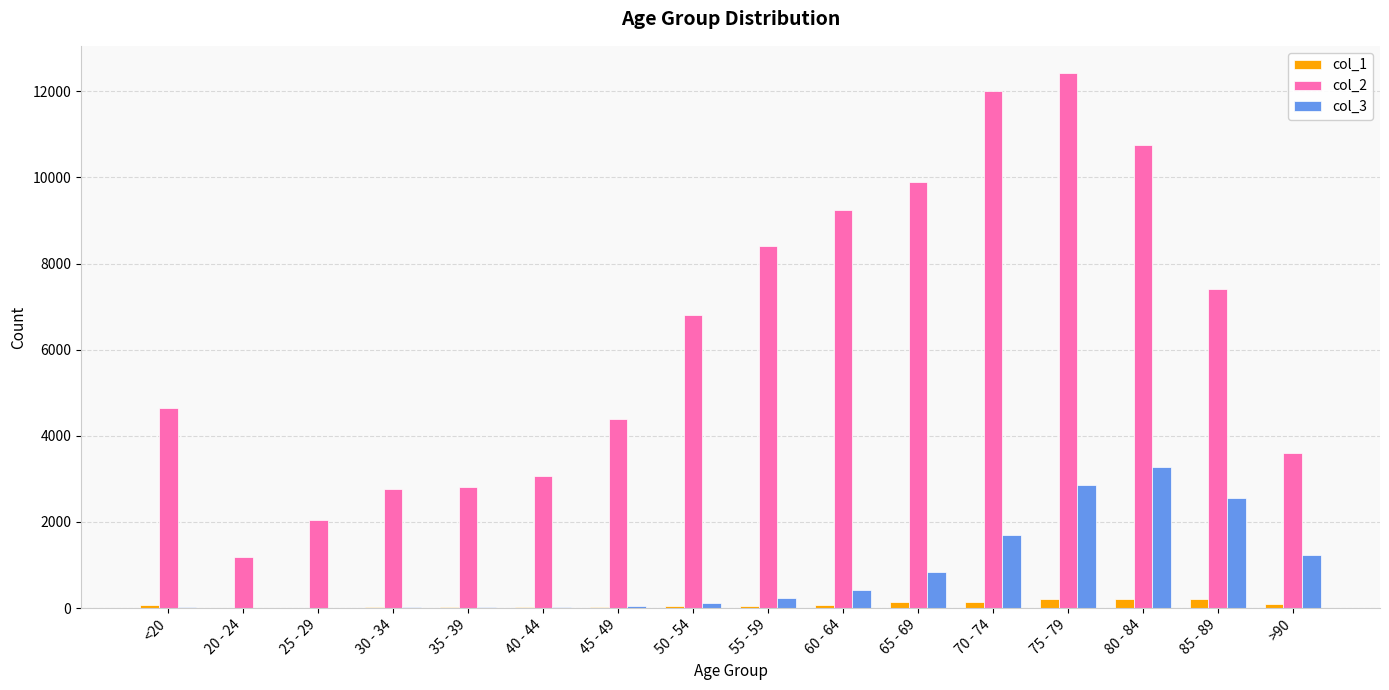

Is the value of col_1 at 40 - 44 greater than the value of col_2 at <20?

No